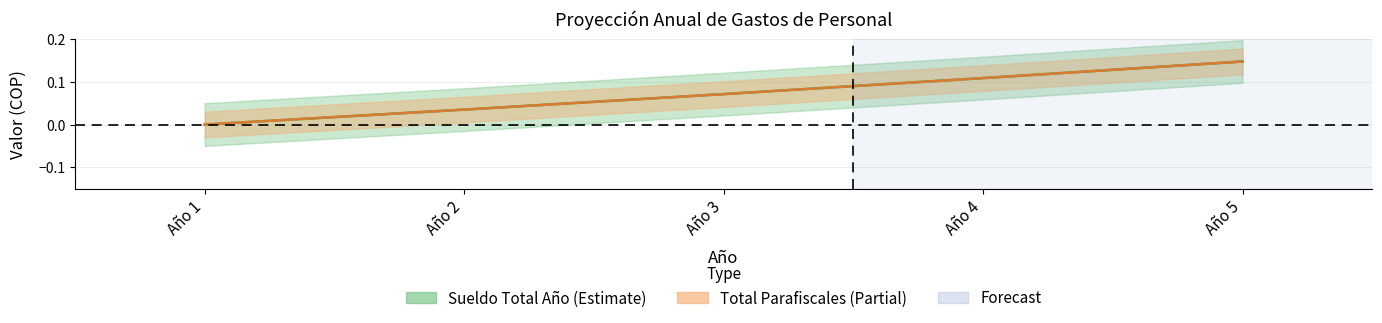

Reading left to right, extract all data points from this chart.

Sueldo Total Año: 0.0	0.0	0.1	0.1	0.1
Total Parafiscales: 0.0	0.0	0.1	0.1	0.1